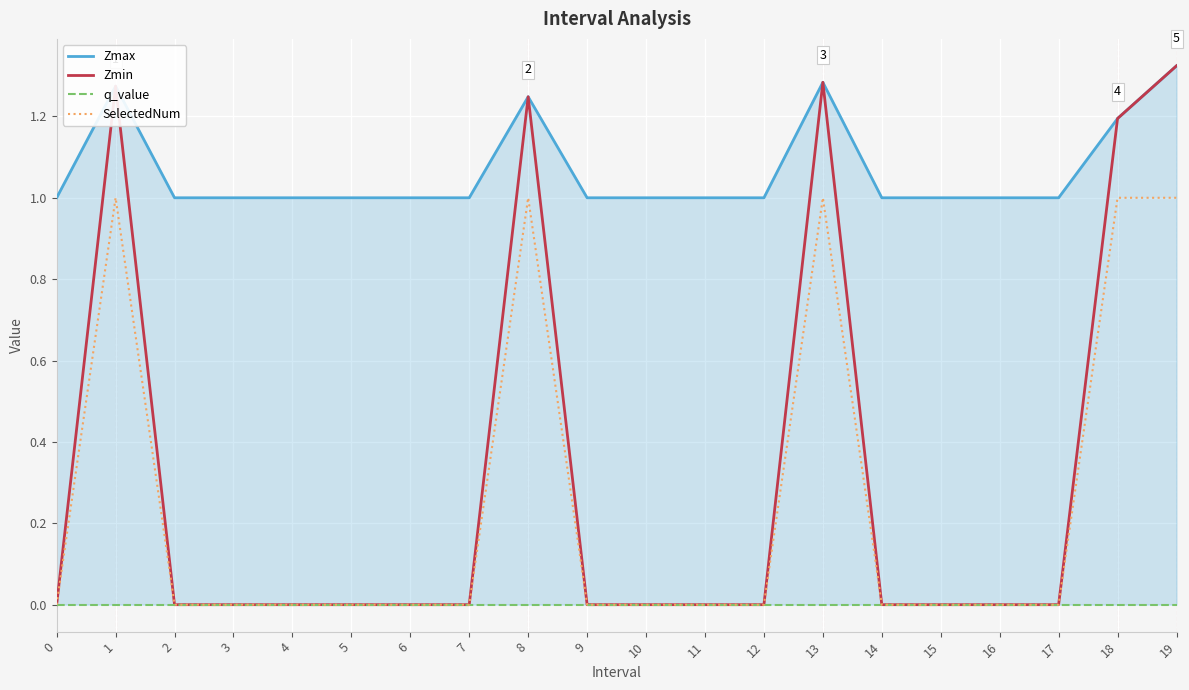

The value of SelectedNum at 14 is 1. True or false?

False